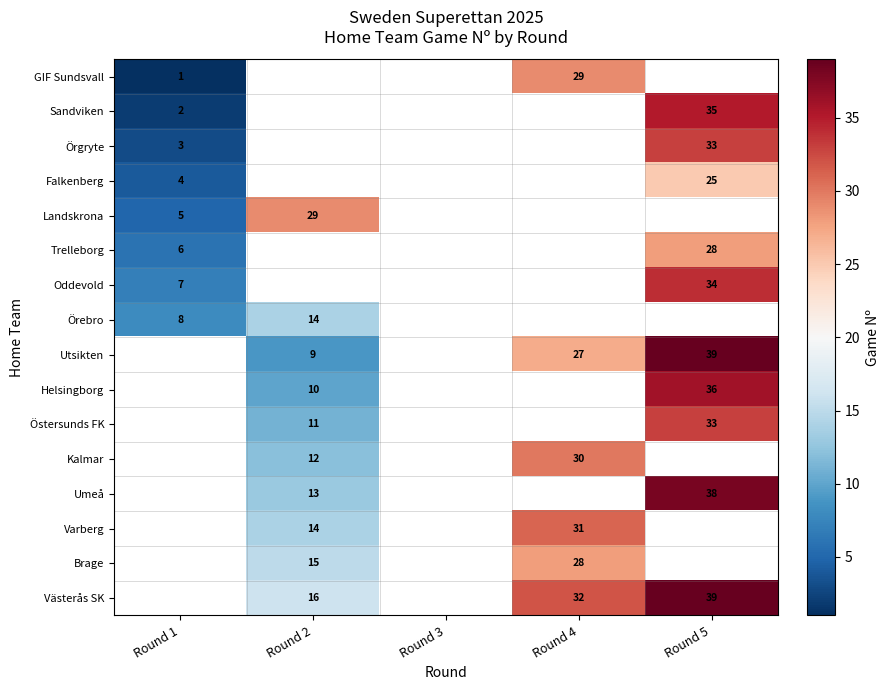

True or false: Sandviken has a value of 35 at Round 5.

True